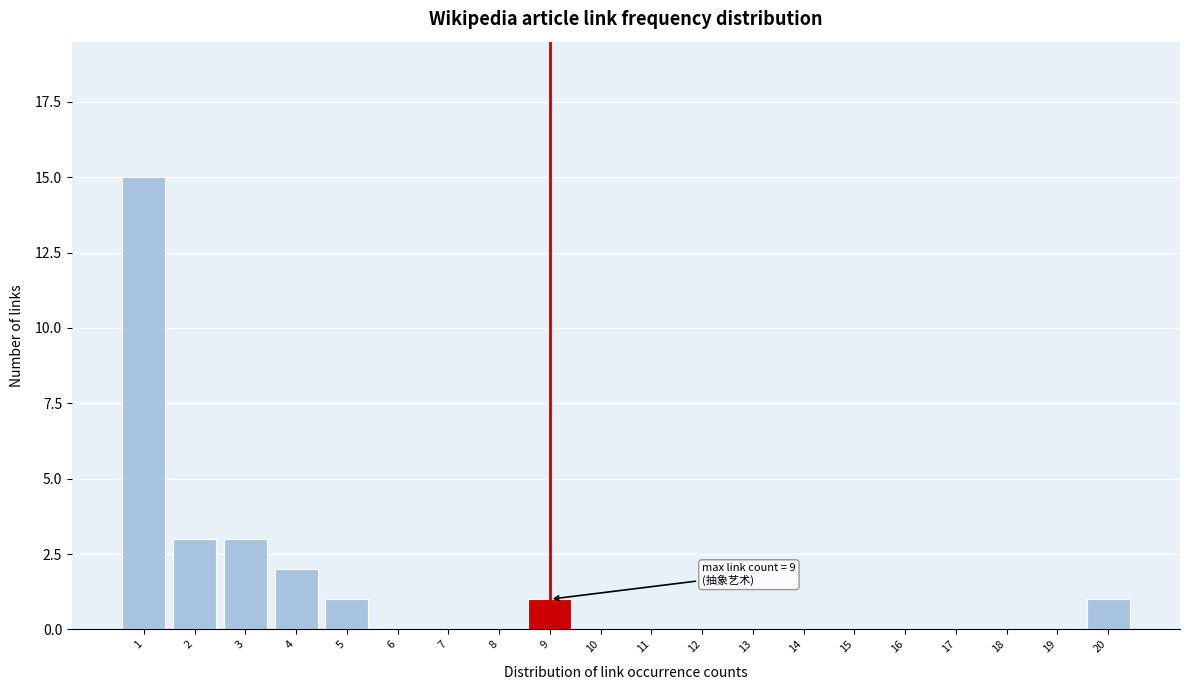

Which range on the x-axis has the tallest bar?

0.5 to 1.5